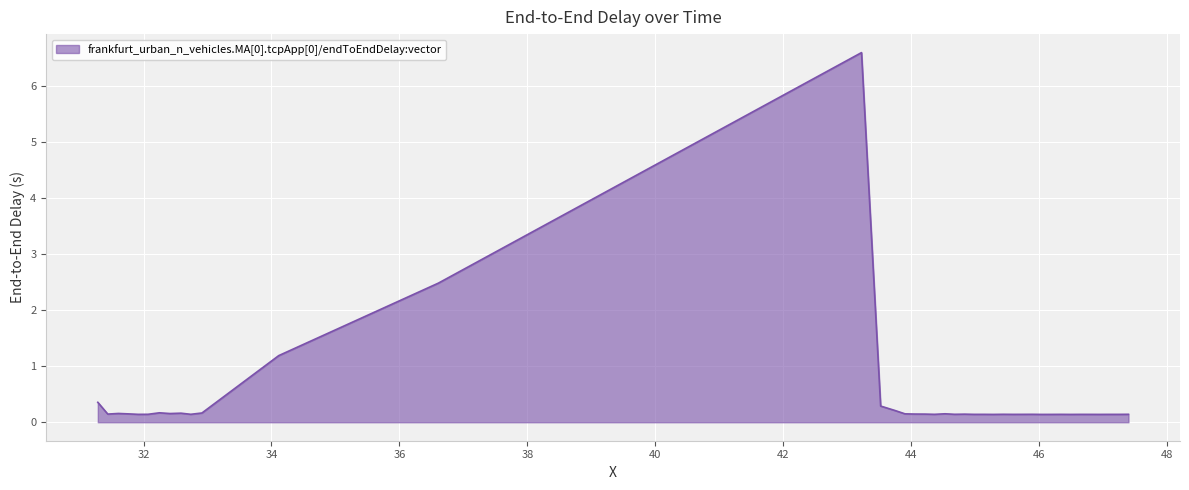

How many lines are shown in the chart?

1